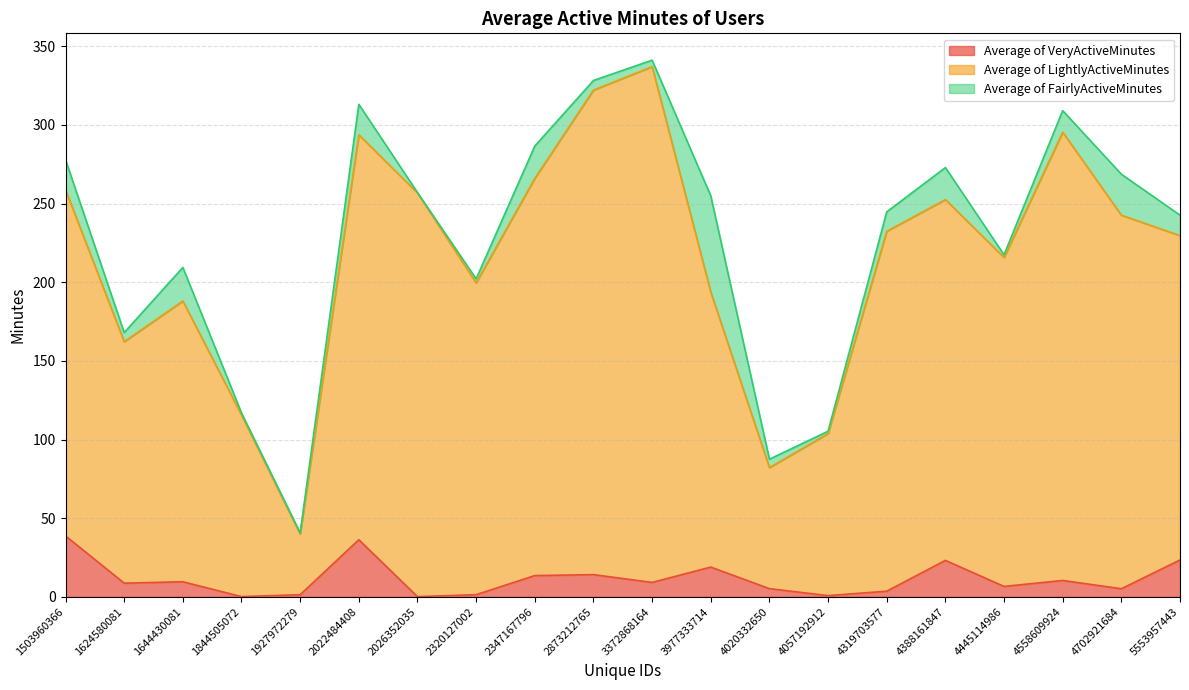

How many values in the Average of LightlyActiveMinutes series exceed 232?

10